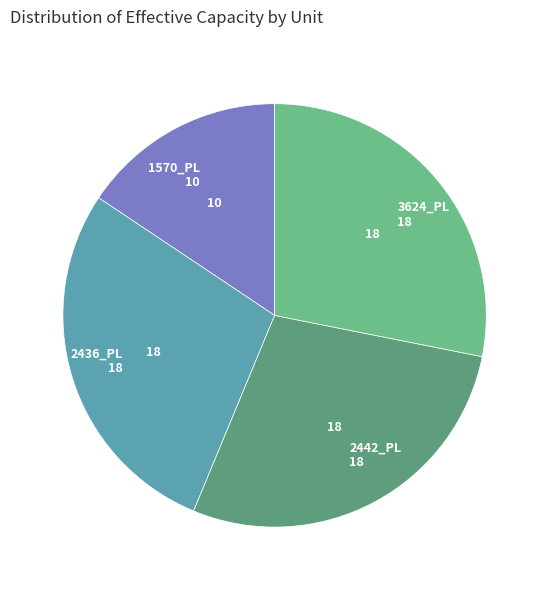

Does any single category account for the majority?

No